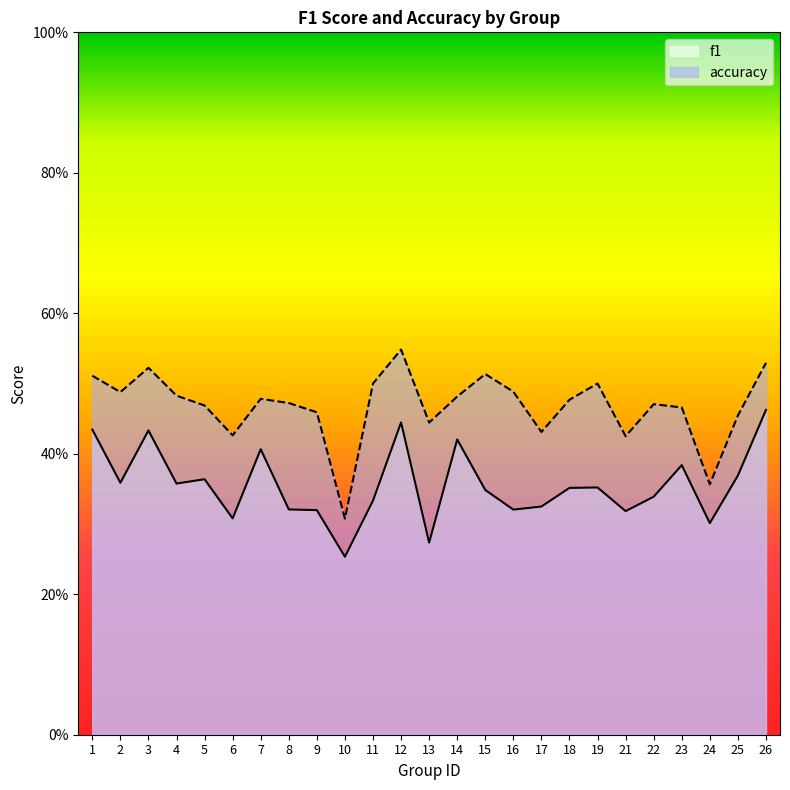

What is the total value across all series at 7?

0.9